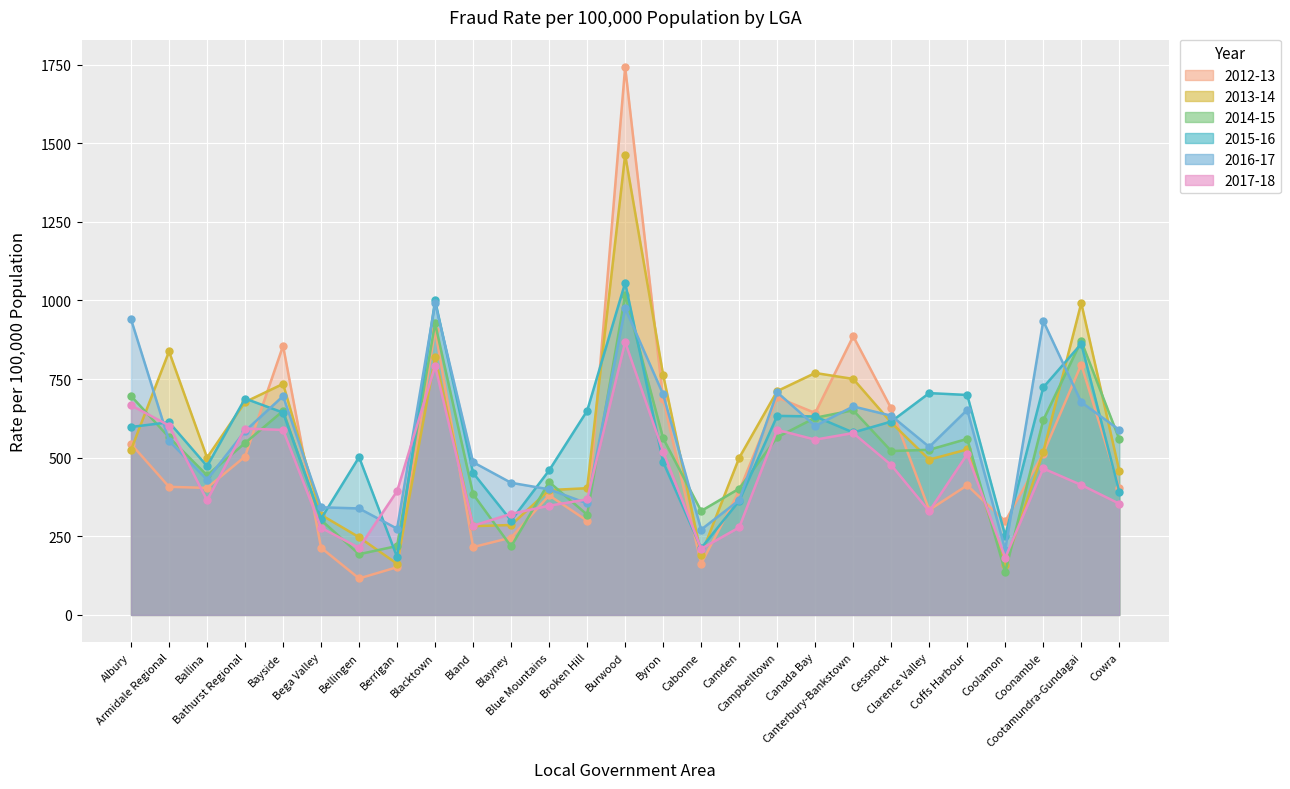

What is the difference between the 2014-15 values at Blayney and Canada Bay?

409.4